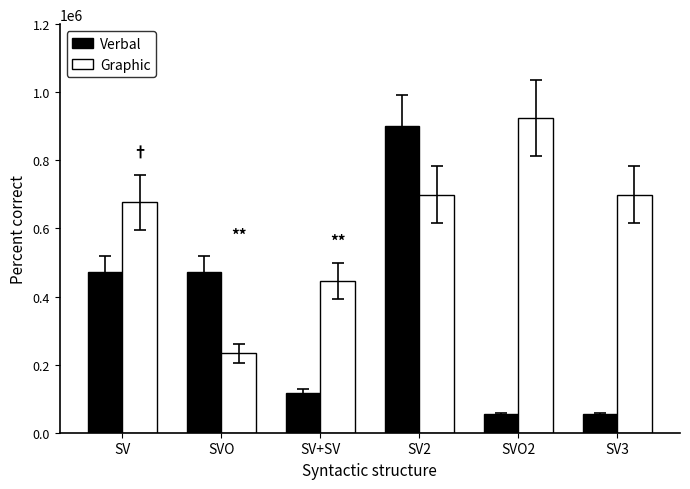

Is the value of Verbal at SV+SV greater than the value of Graphic at SV?

No